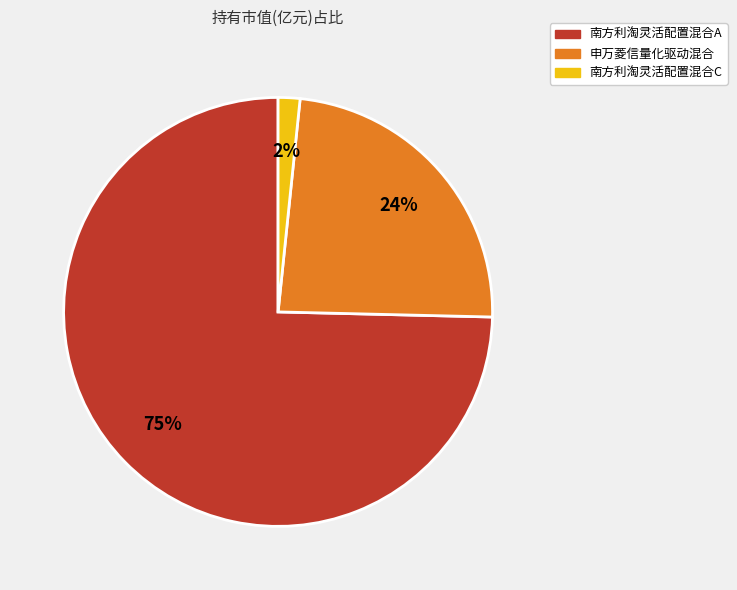

Which slice is the largest?

南方利淘灵活配置混合A